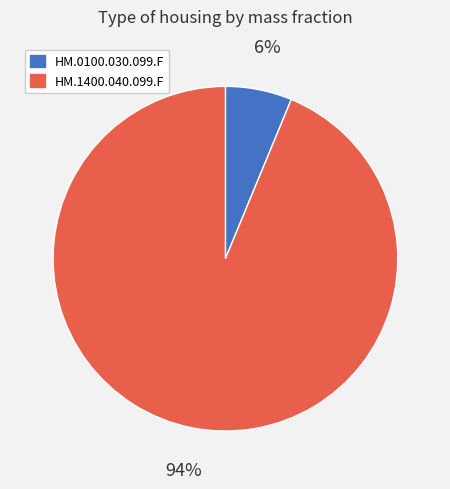

Do HM.1400.040.099.F and HM.0100.030.099.F together represent more than half of the pie?

Yes